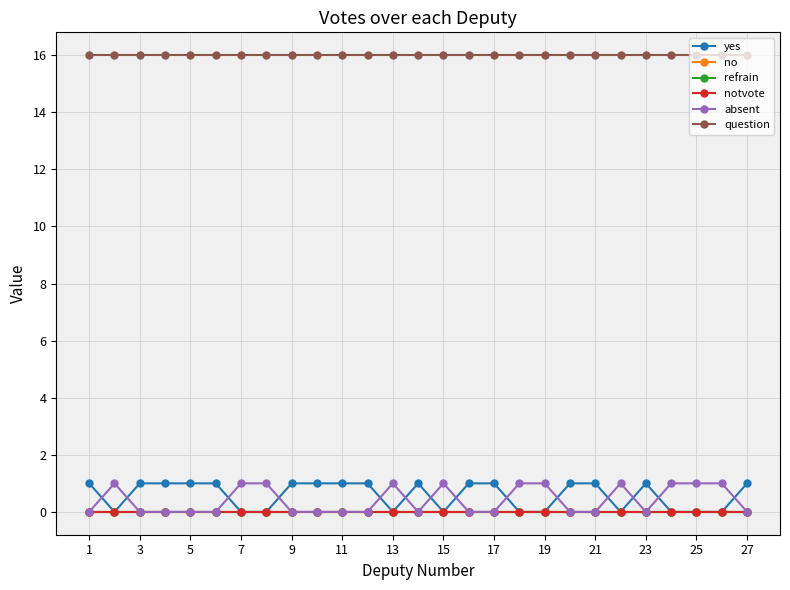

Does the chart have visible grid lines?

Yes